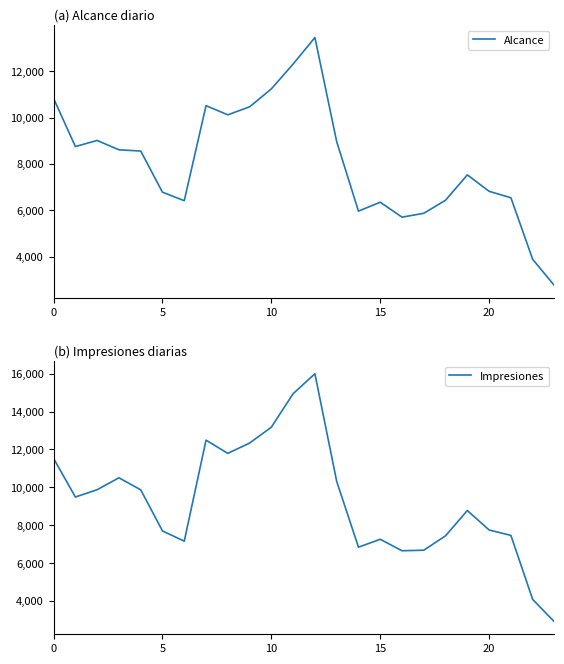

Which series has the largest total across all categories?

Impresiones